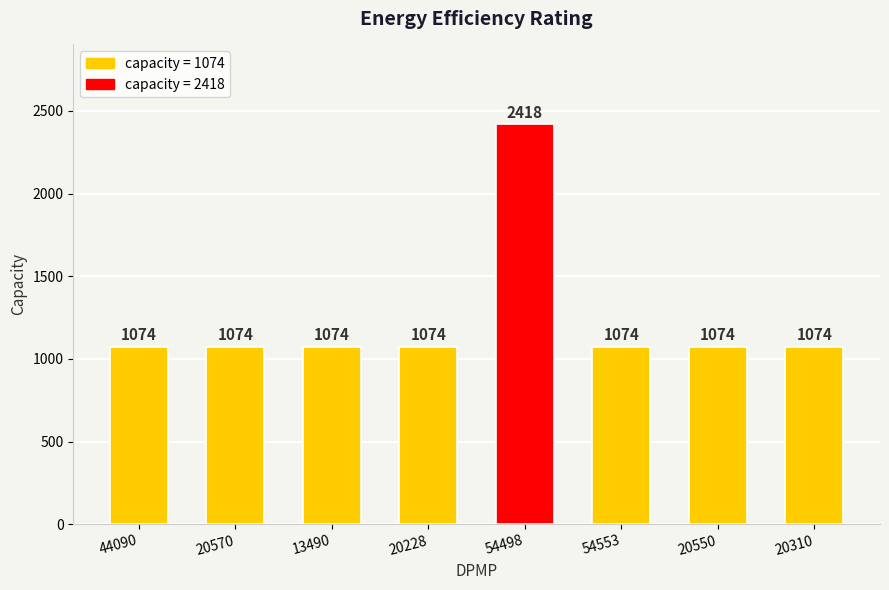

What is the approximate value at 20570?

1074